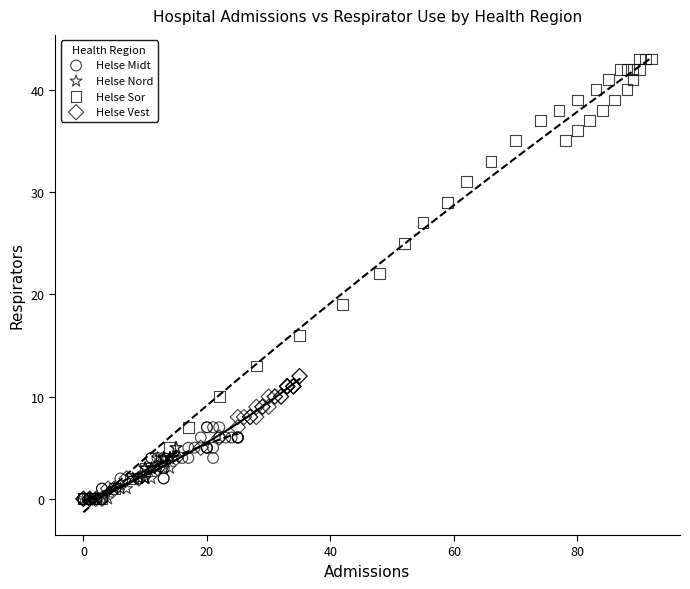

Which series has the widest spread of Y values?

Helse Sor